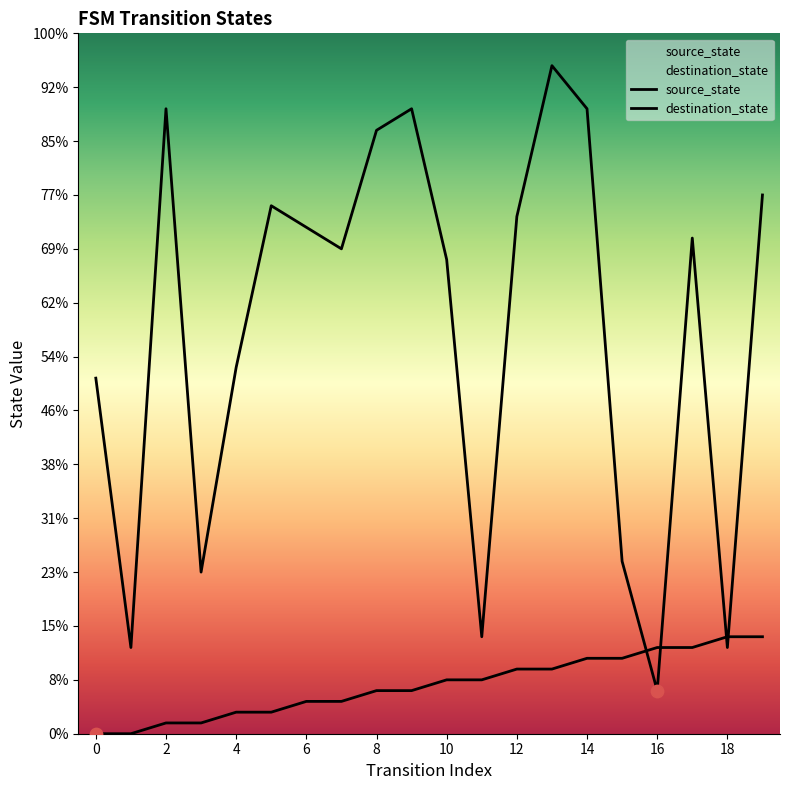

What is the total value across all series at 5?

51